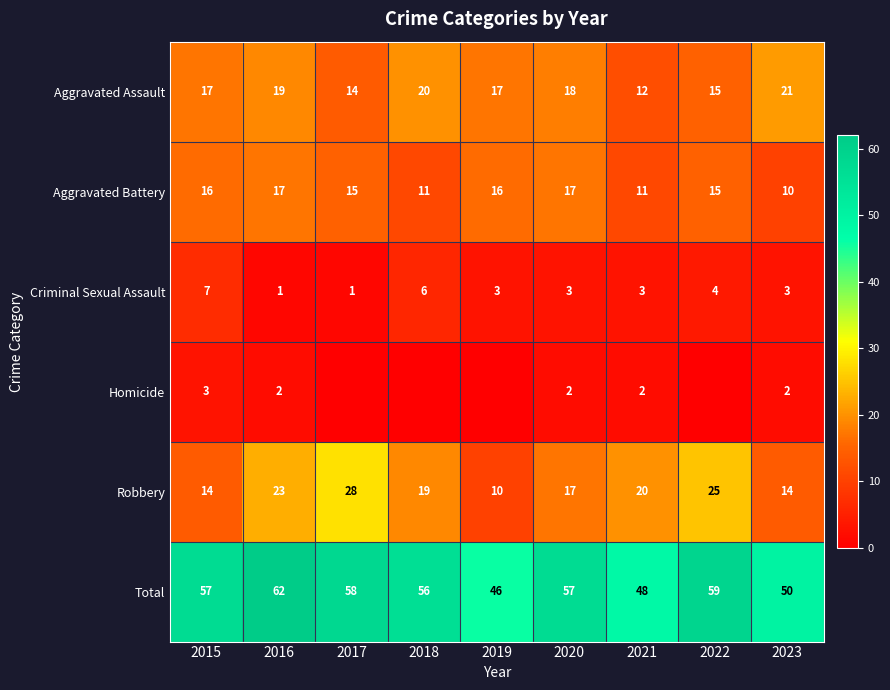

What is the total value across all series at 2021?

96